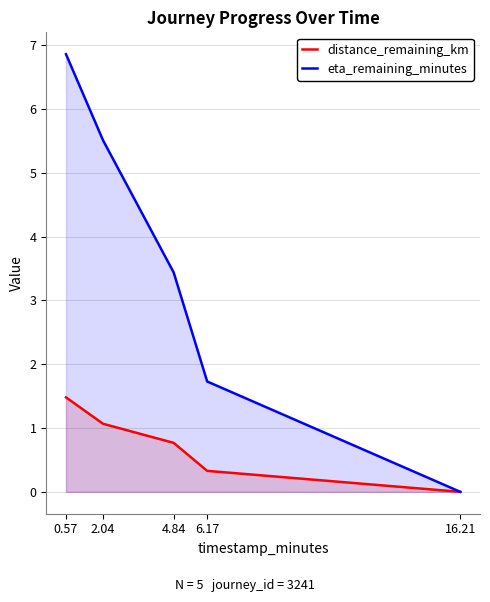

What are all the series names shown in the legend?

distance_remaining_km, eta_remaining_minutes